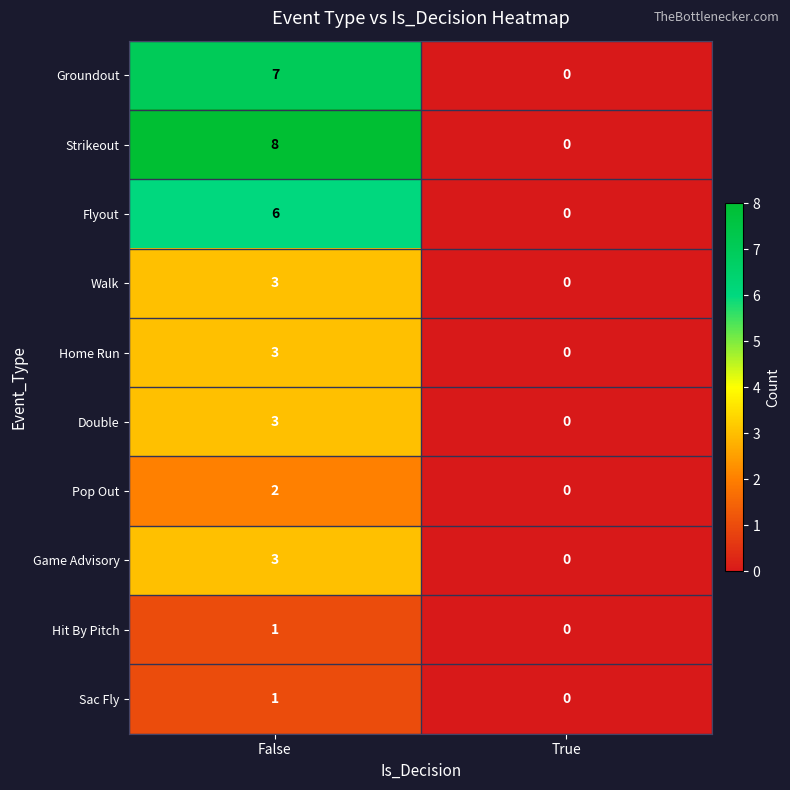

What is the total value across all series at False?

37